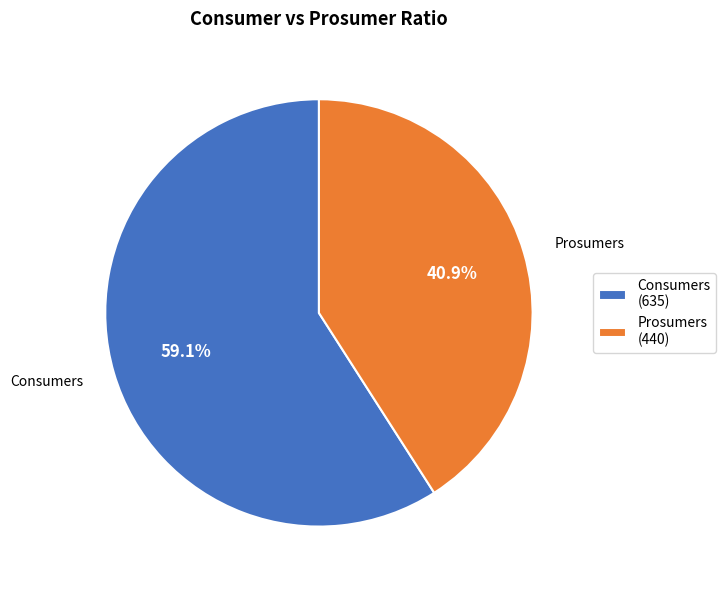

To the nearest percent, what is the average slice percentage?

50%